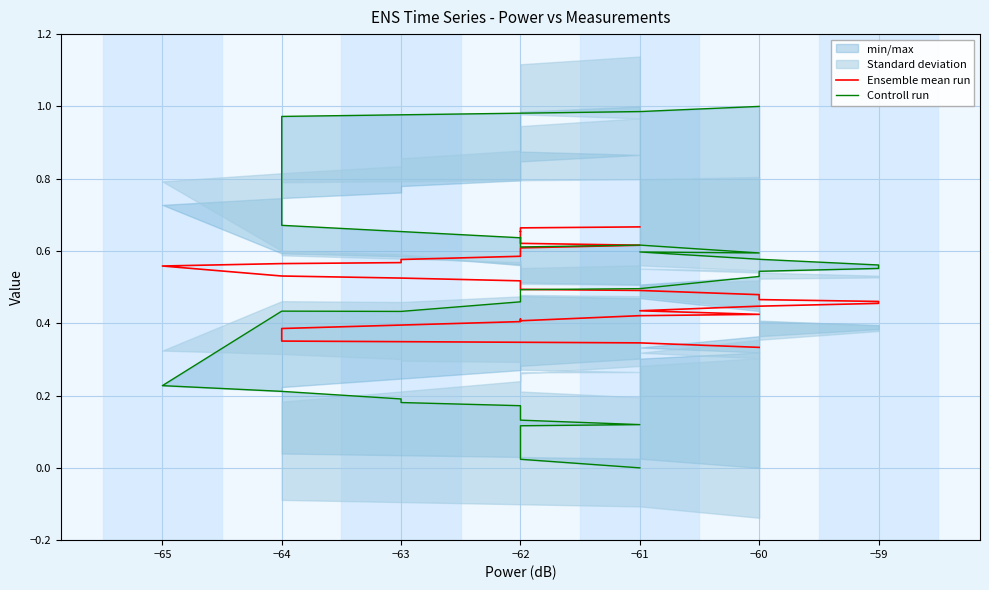

What is the lowest value of the Ensemble mean run series?

0.3